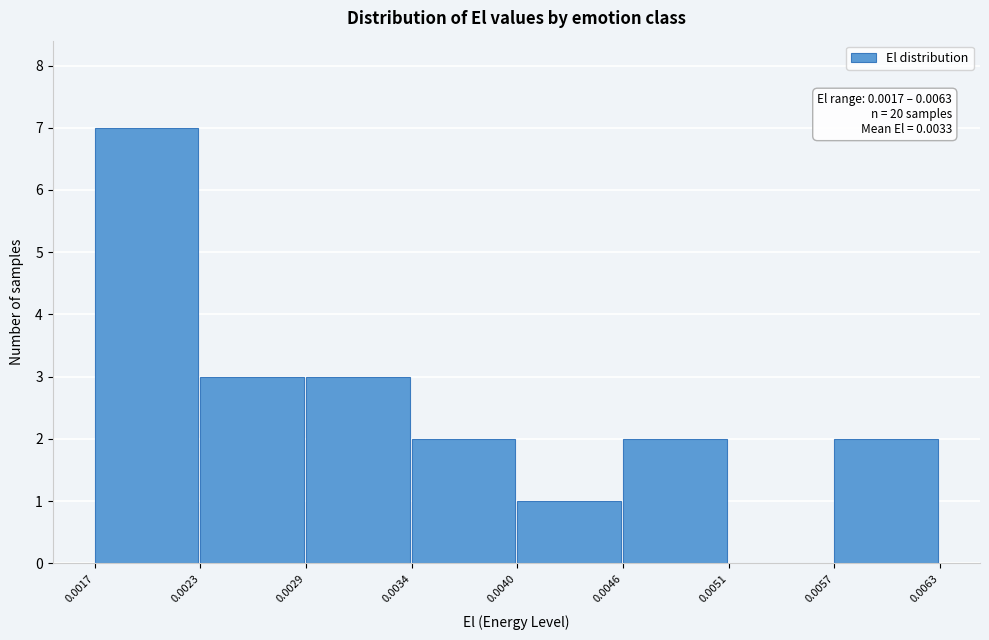

Which range on the x-axis has the tallest bar?

0.0017 to 0.0023